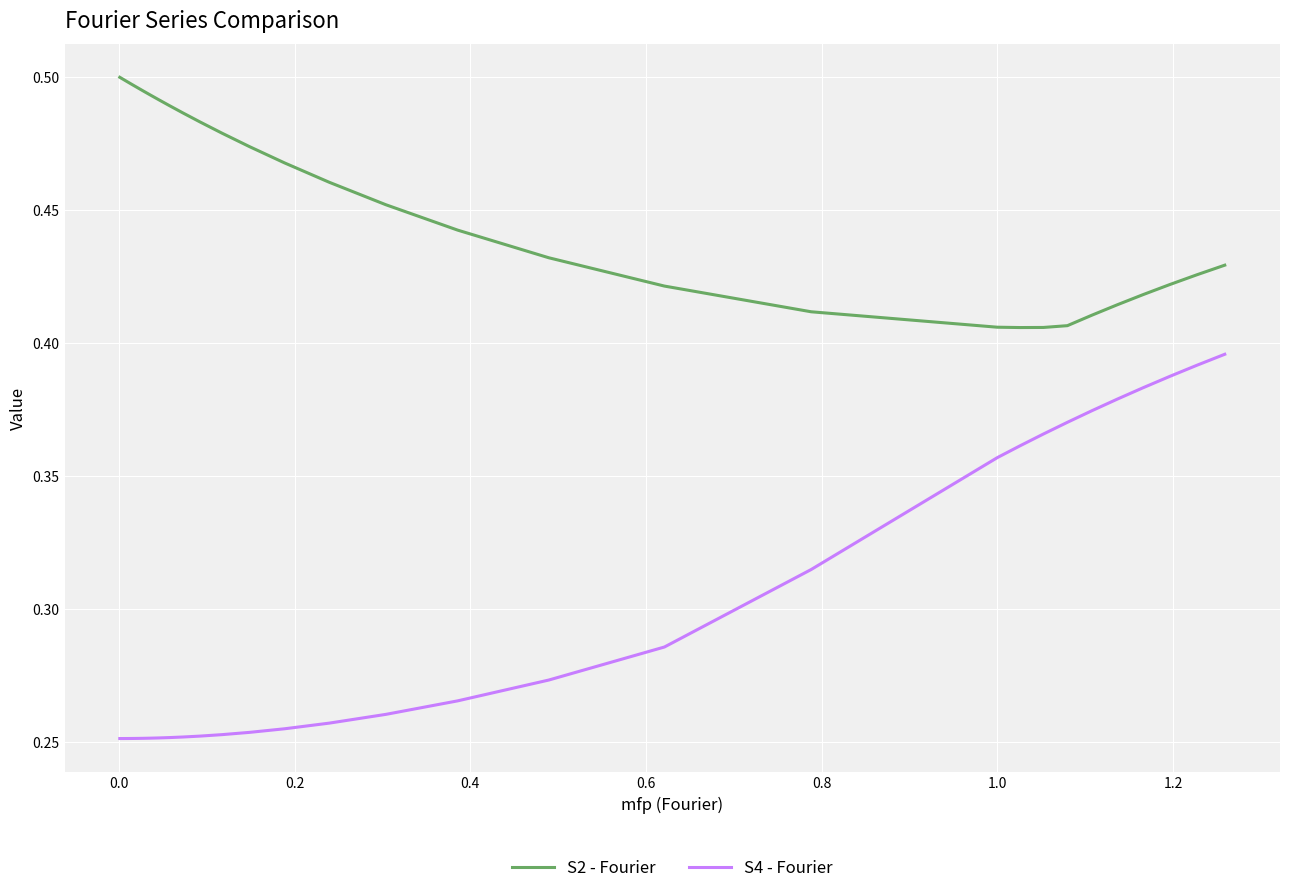

True or false: S4 - Fourier and S2 - Fourier intersect in this chart.

False